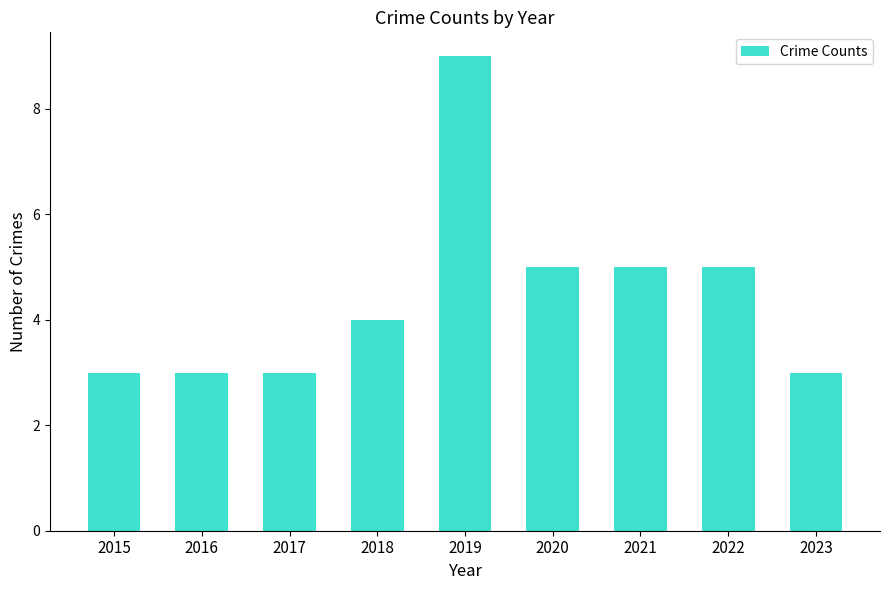

What is the difference between the maximum and minimum values?

6